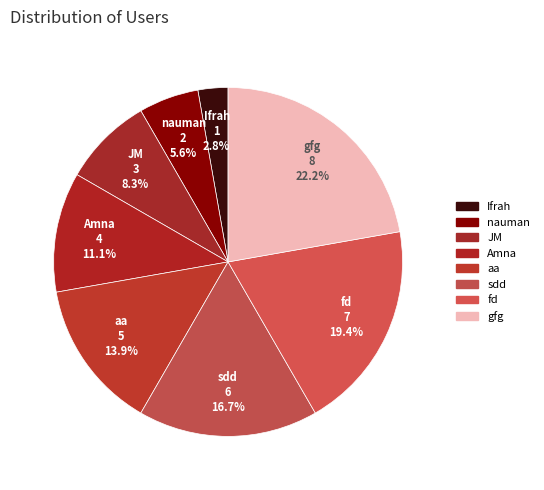

Between fd and Ifrah, which is larger?

fd